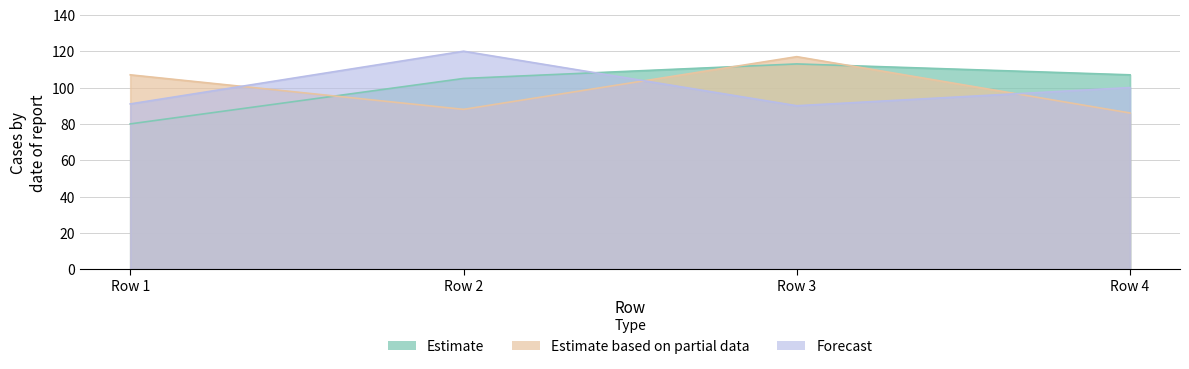

Reading left to right, what are all the values shown in this chart?

col_2: Row 1=80	Row 2=105	Row 3=113	Row 4=107
col_3: Row 1=107	Row 2=88	Row 3=117	Row 4=86
col_1: Row 1=91	Row 2=120	Row 3=90	Row 4=100